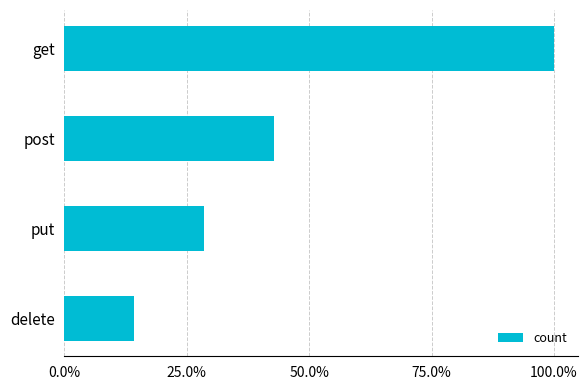

Rank the categories by value from lowest to highest.

delete, put, post, get